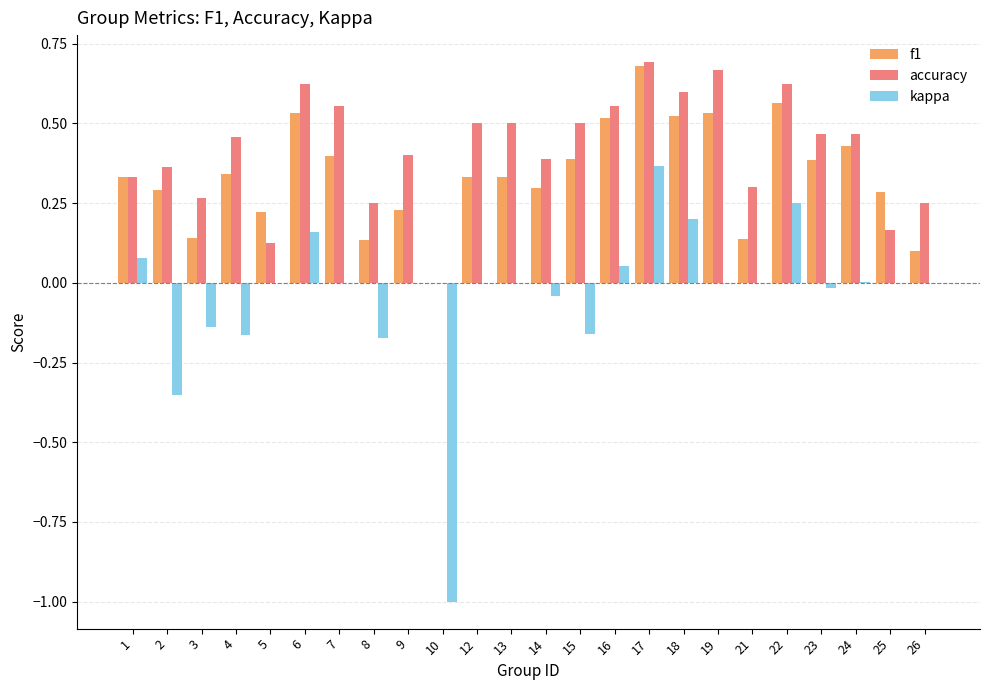

At which label does accuracy reach its peak?

17